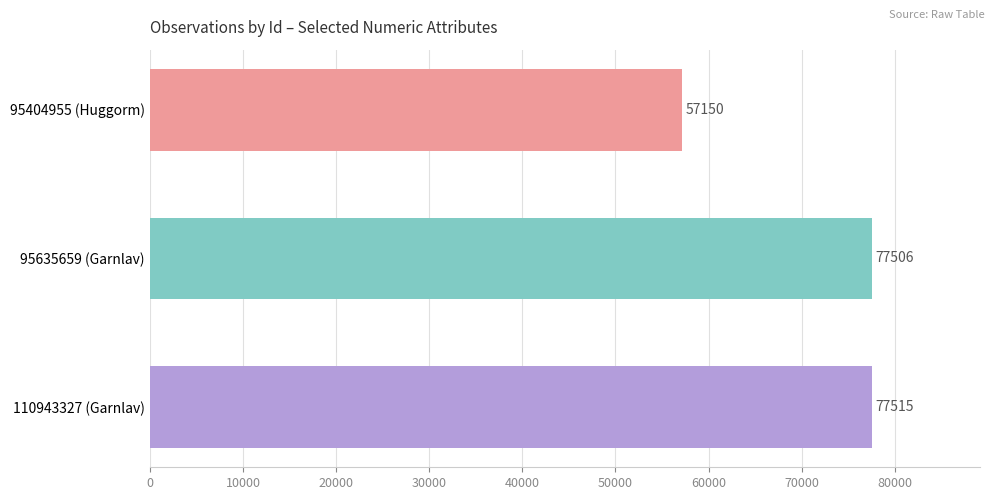

What is the average value?

70724